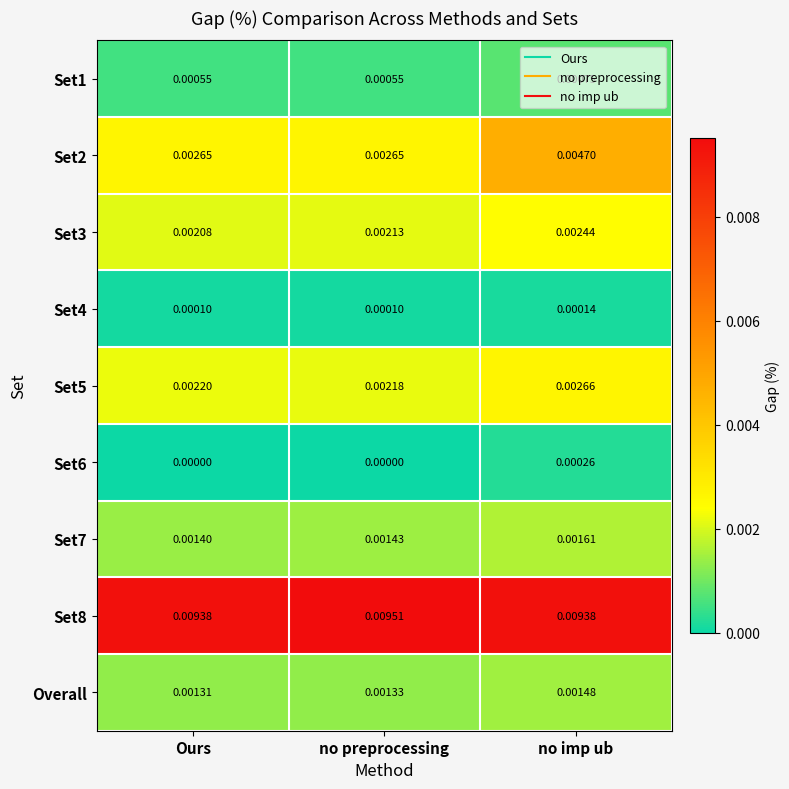

At which label is Overall closest to 0?

Ours